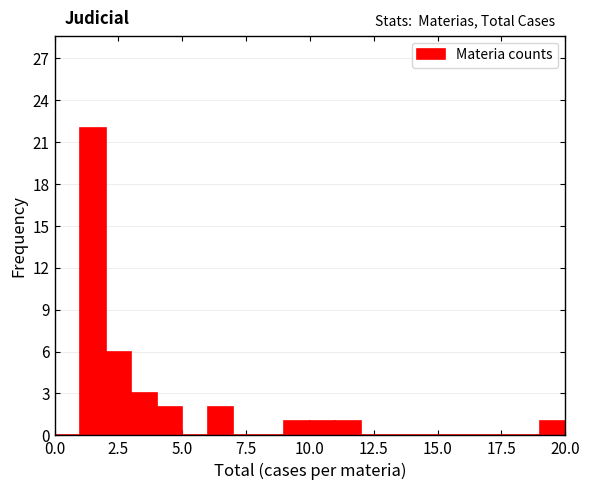

Read against the x-axis, roughly where is the centre of the tallest bar?

1.5